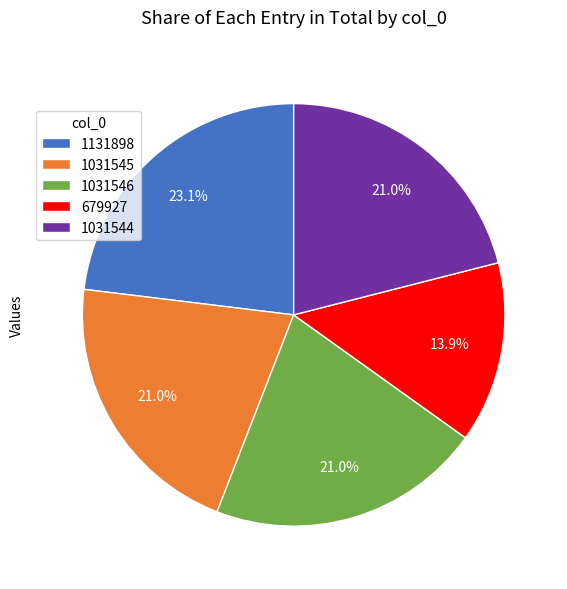

Which category has the smallest portion of the pie?

679927